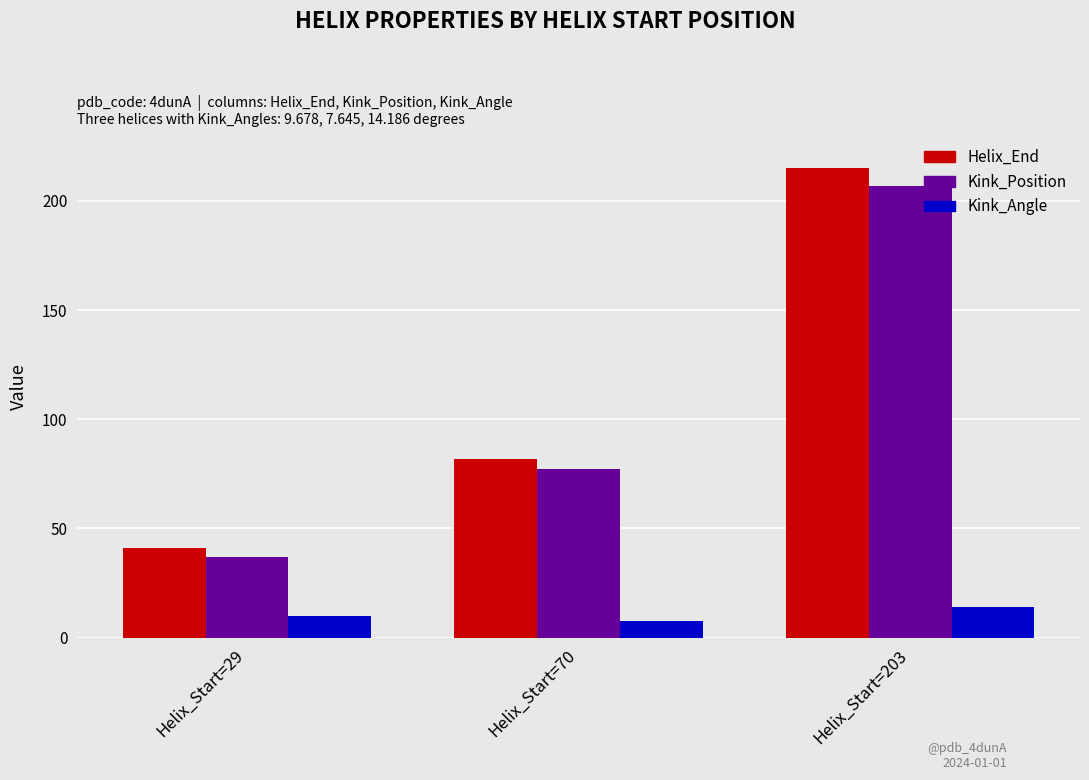

Does the chart contain stacked bars?

No